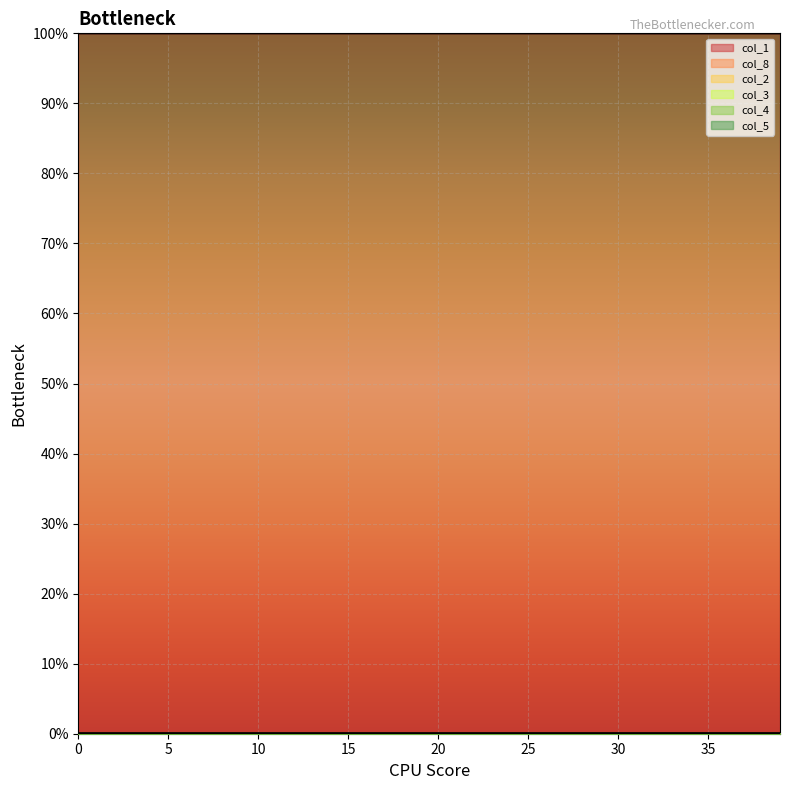

True or false: col_1 has more than 0 interior local peaks.

False